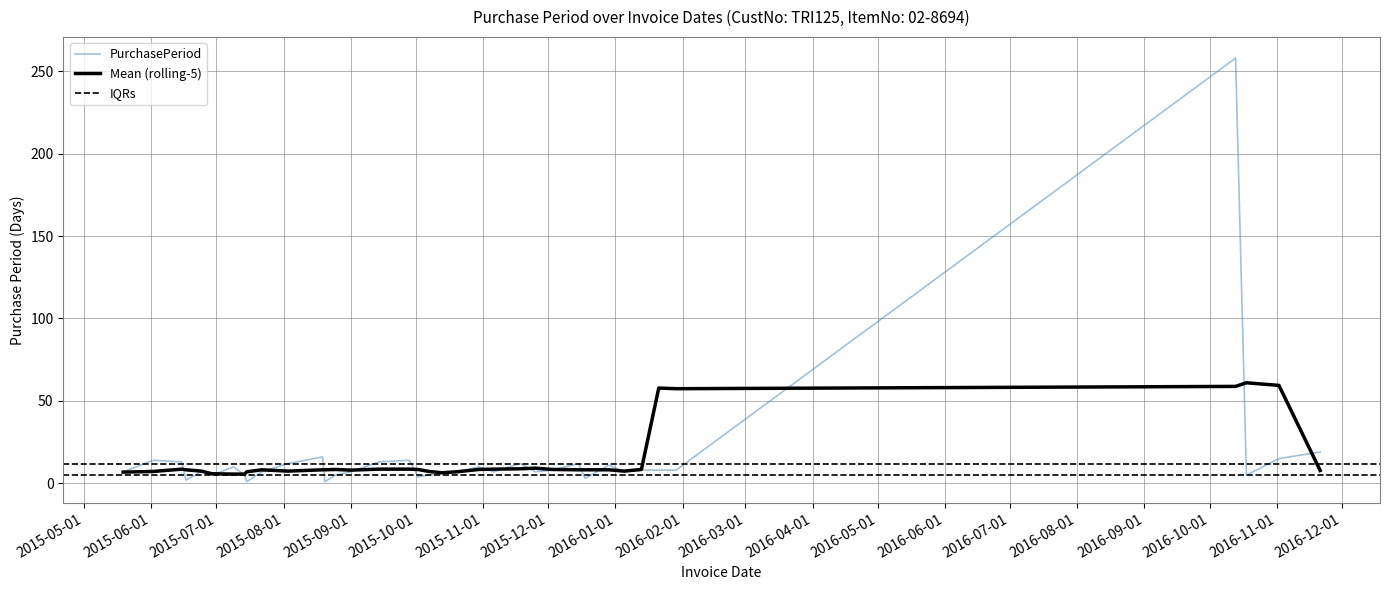

The chart shows a value of 7 at 2015-09-01. True or false?

True